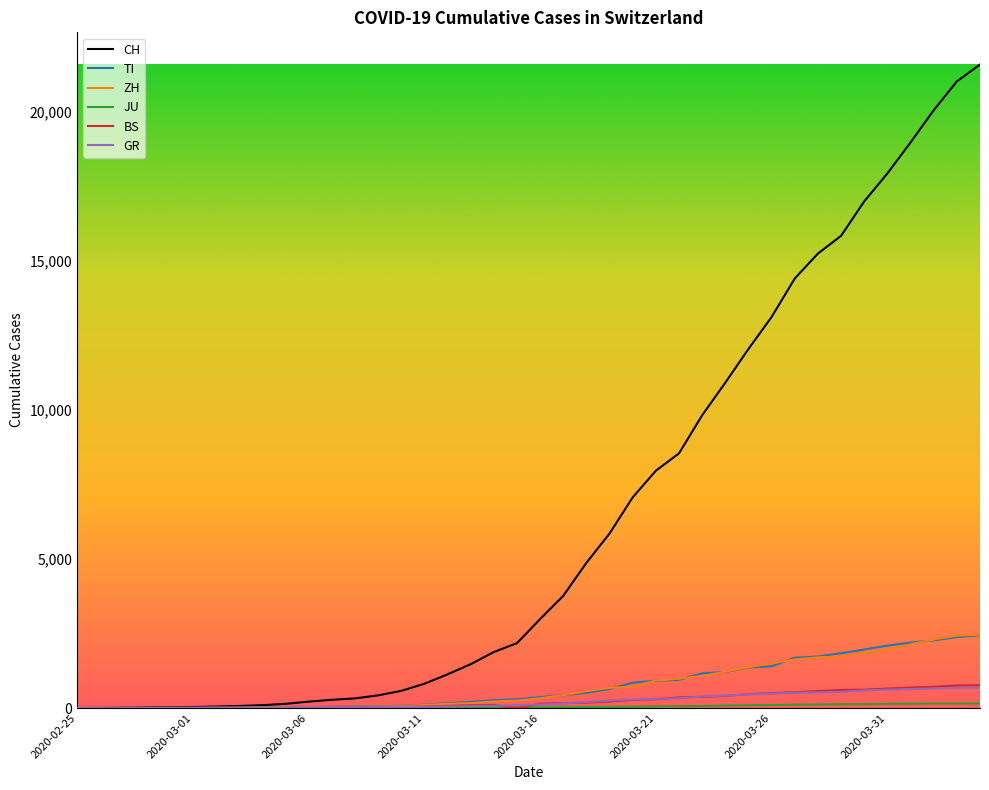

What is the maximum value shown in the chart?

21583